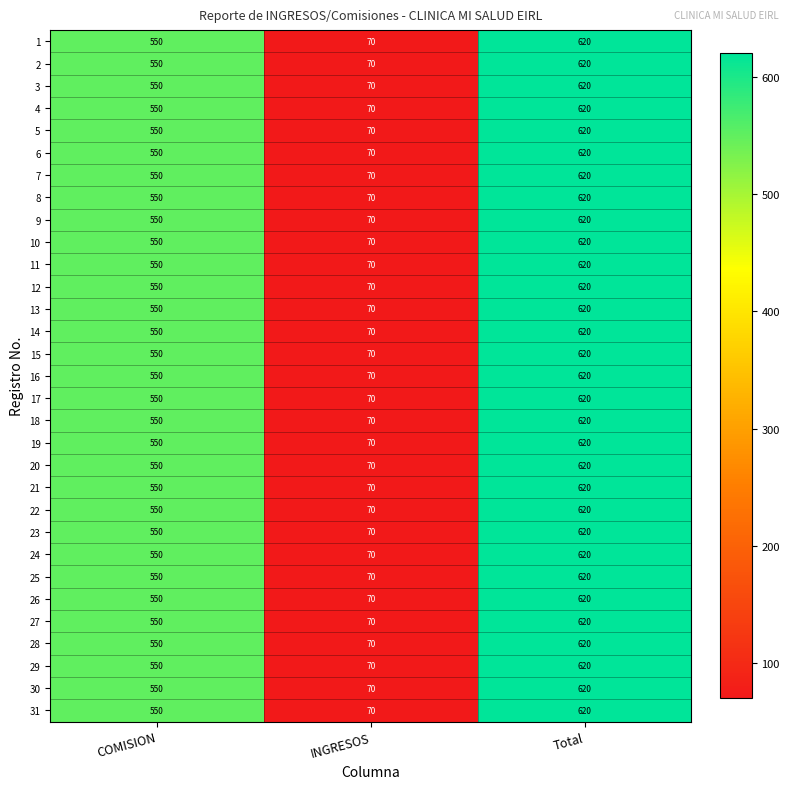

What is the greatest value displayed?

620